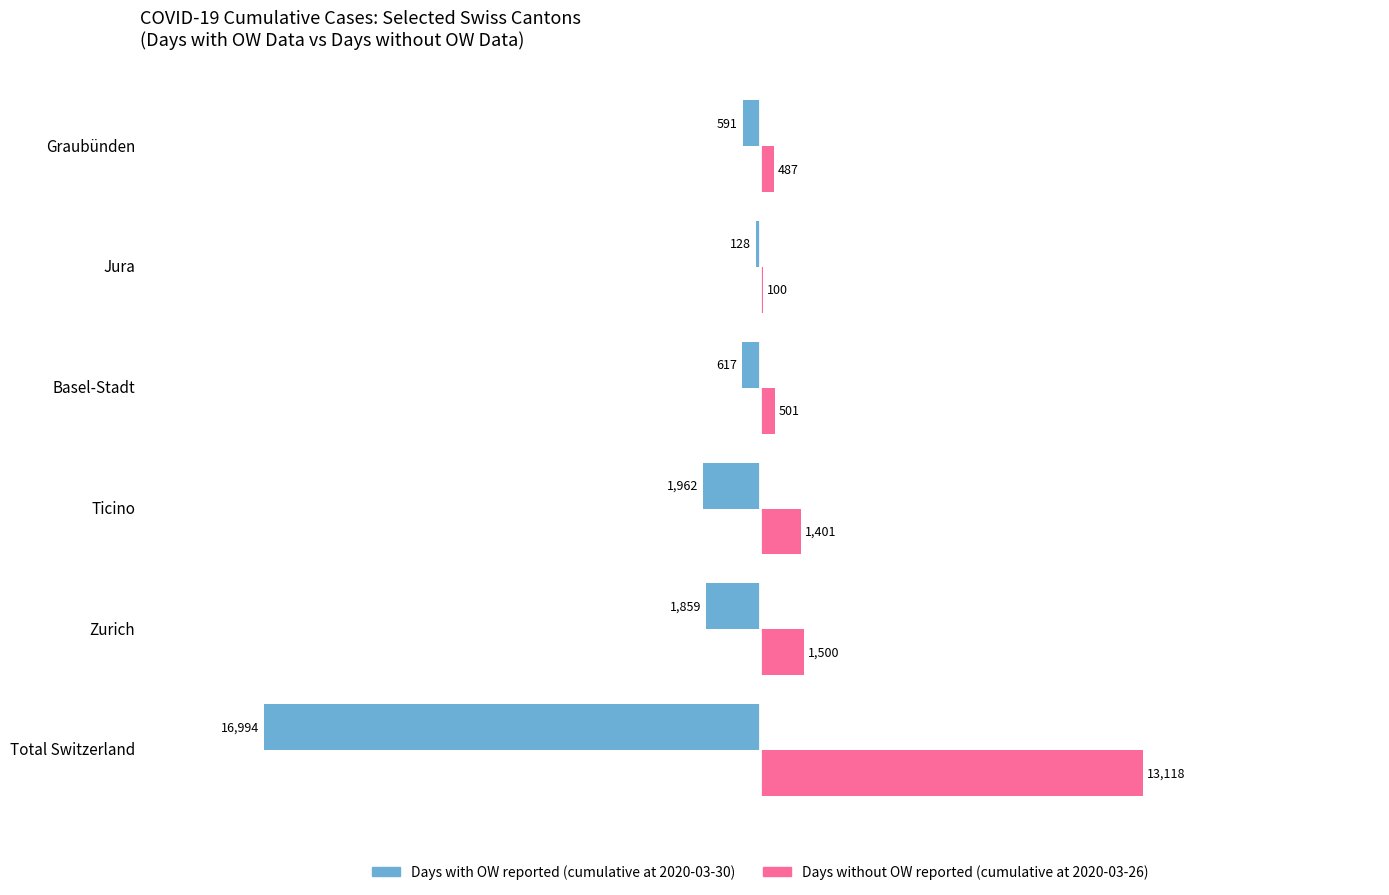

At which category is the sum across all series the highest?

Jura